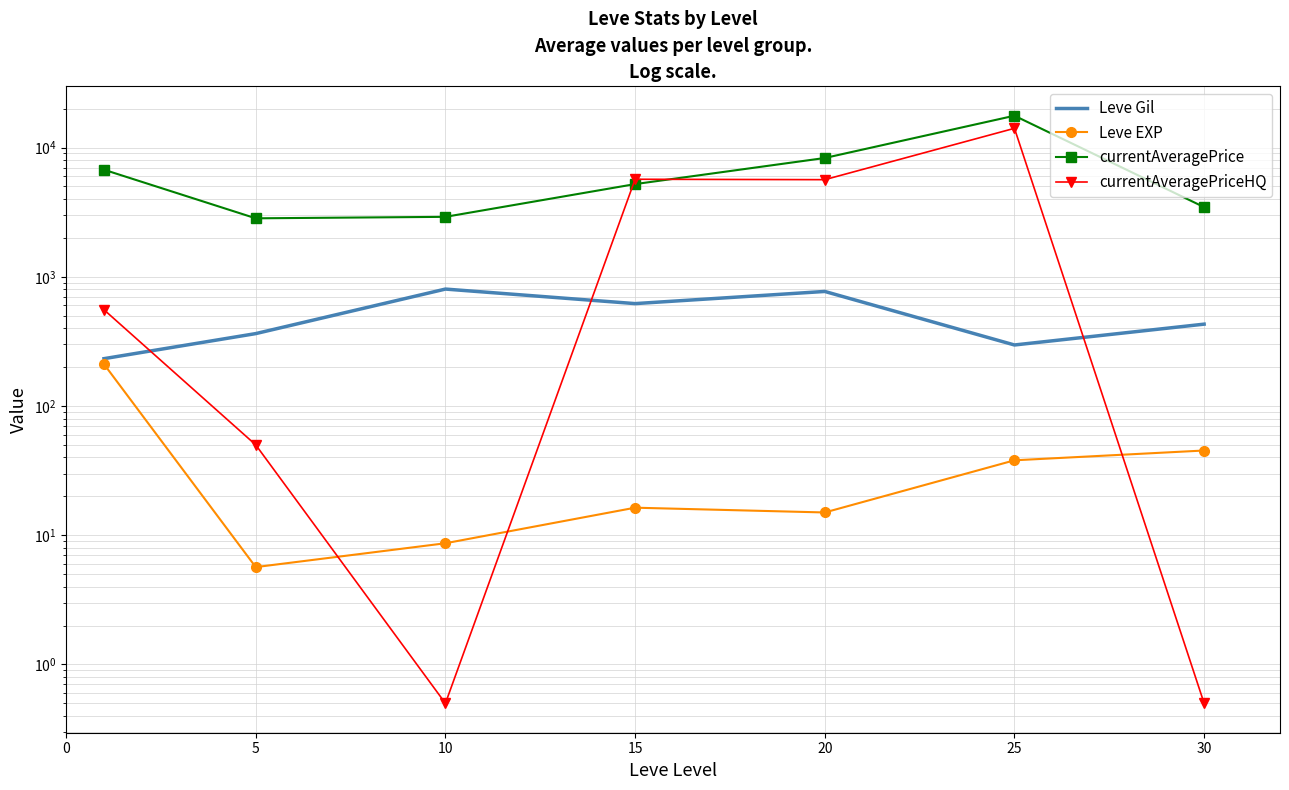

Is it true that Leve EXP equals 11.9 at 10?

False